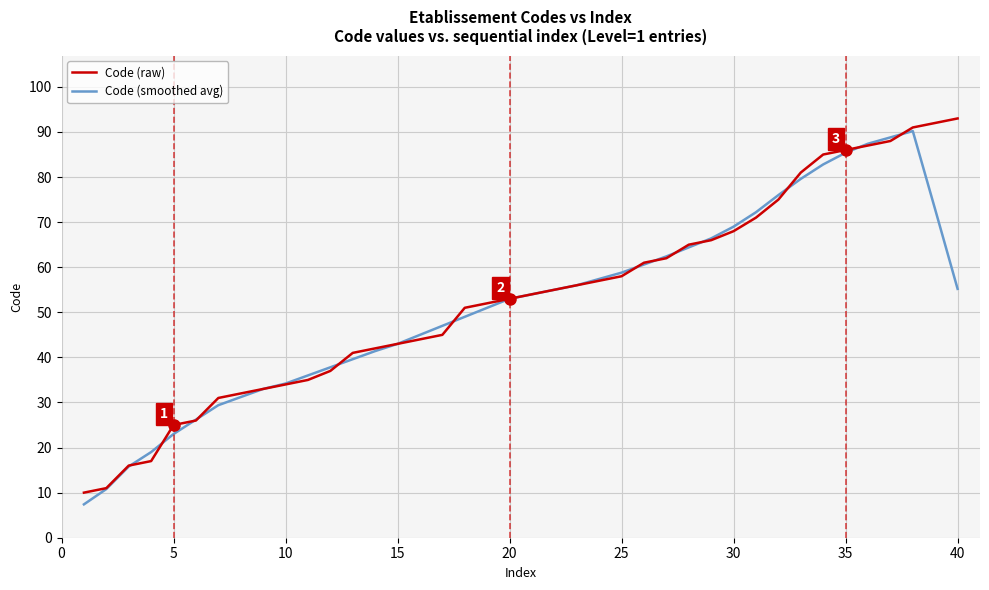

What is the highest value of the Code (raw) series?

93.0